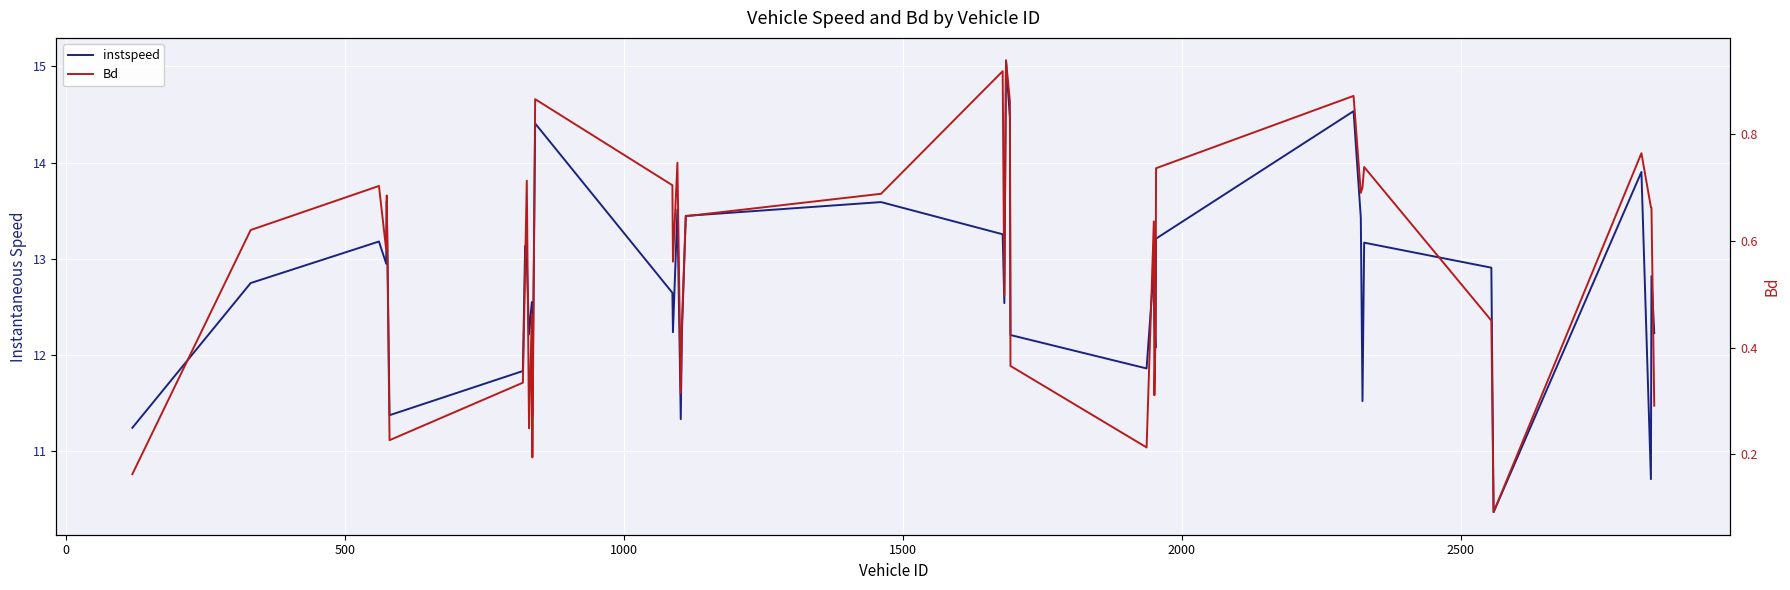

The value of instspeed at 20 is 6.5. True or false?

False